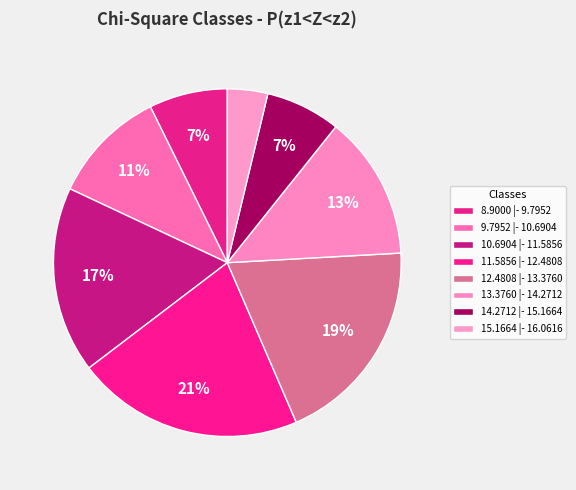

To the nearest percent, what percentage of the pie is 14.2712 |- 15.1664?

7%